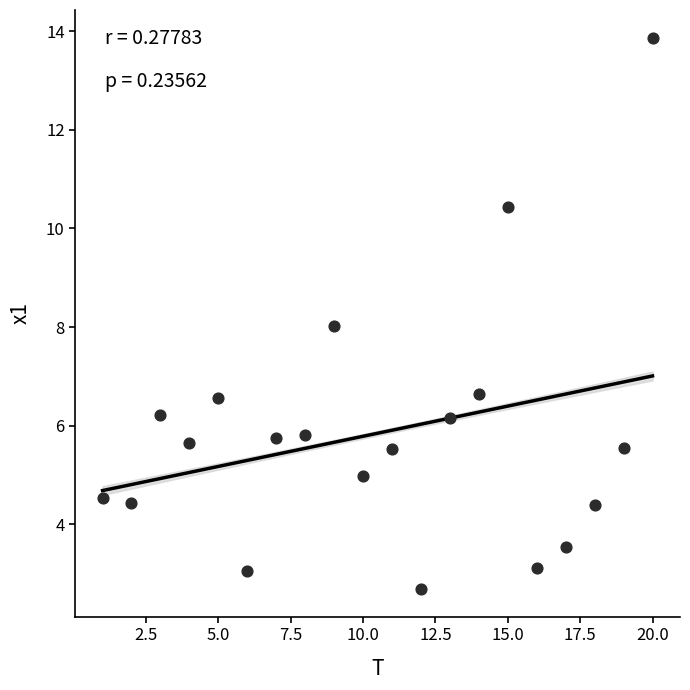

What is the range of X values (max minus min)?

19.0